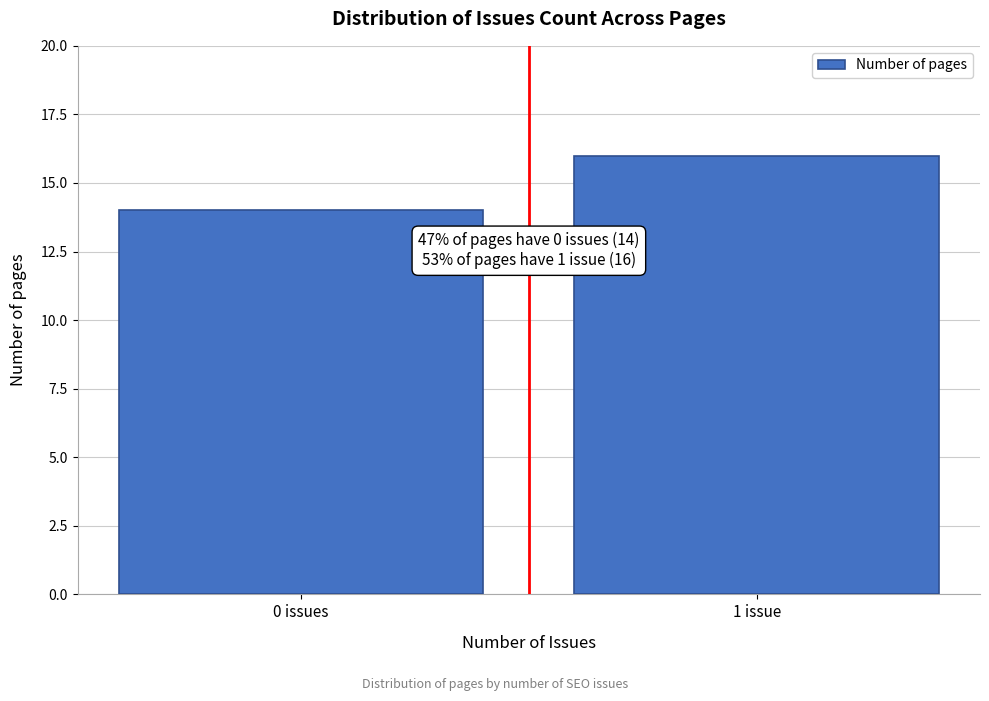

Reading left to right, transcribe all the data shown in this chart.

14	16